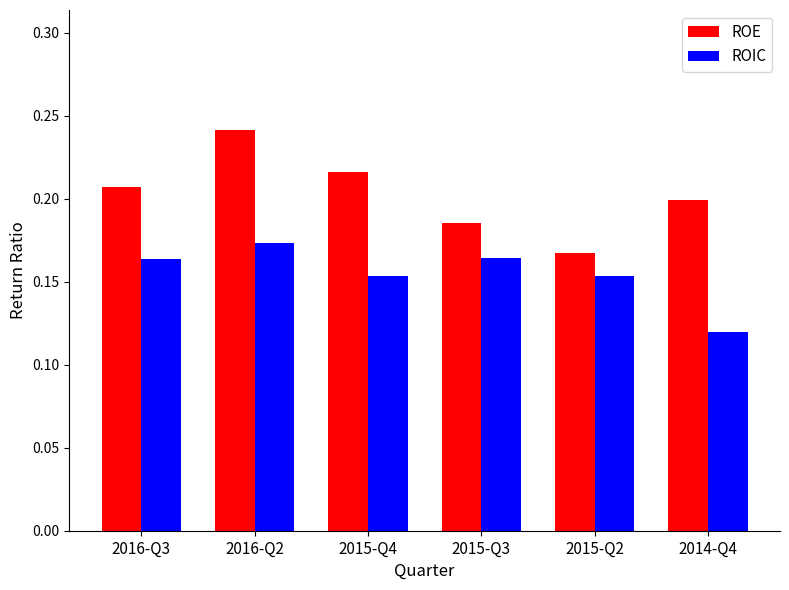

Which series has the widest spread of values?

ROE